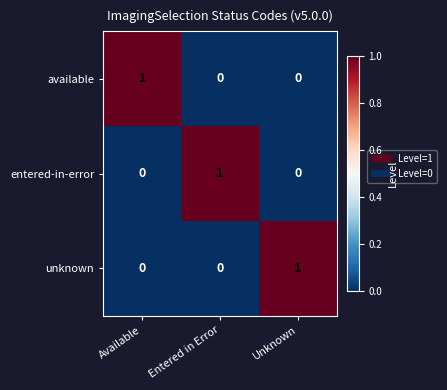

At which label does entered-in-error reach its peak?

Entered in Error